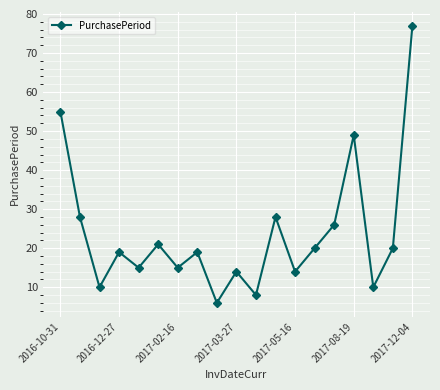

What is the value of the 7th point from the left?

15